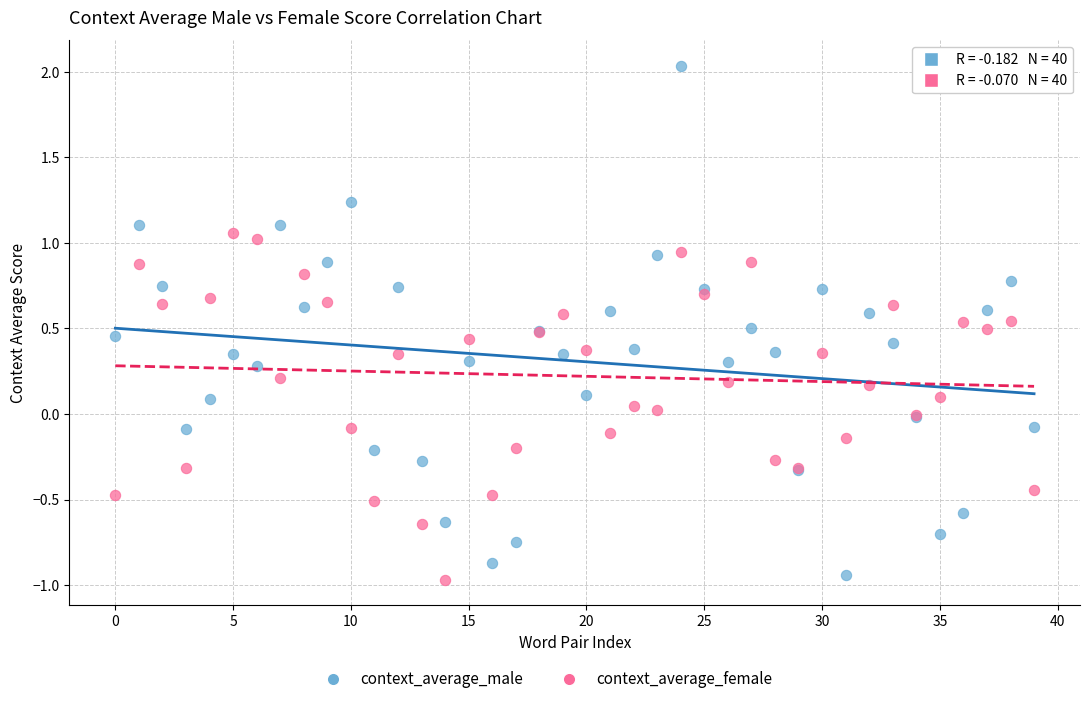

Which series reaches the maximum Y coordinate?

context_average_male